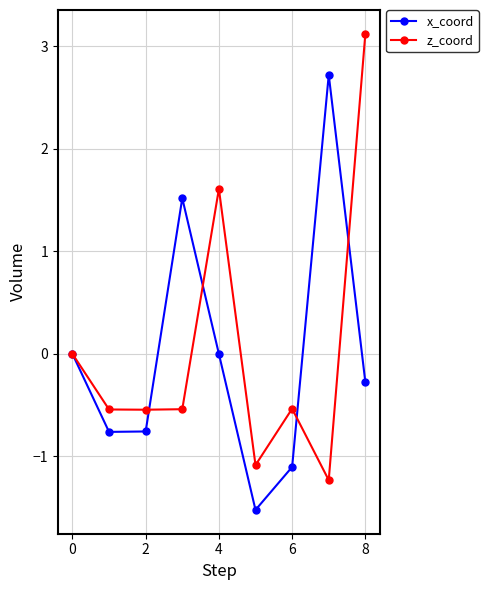

True or false: x_coord has more than 1 points higher than both neighbors.

True